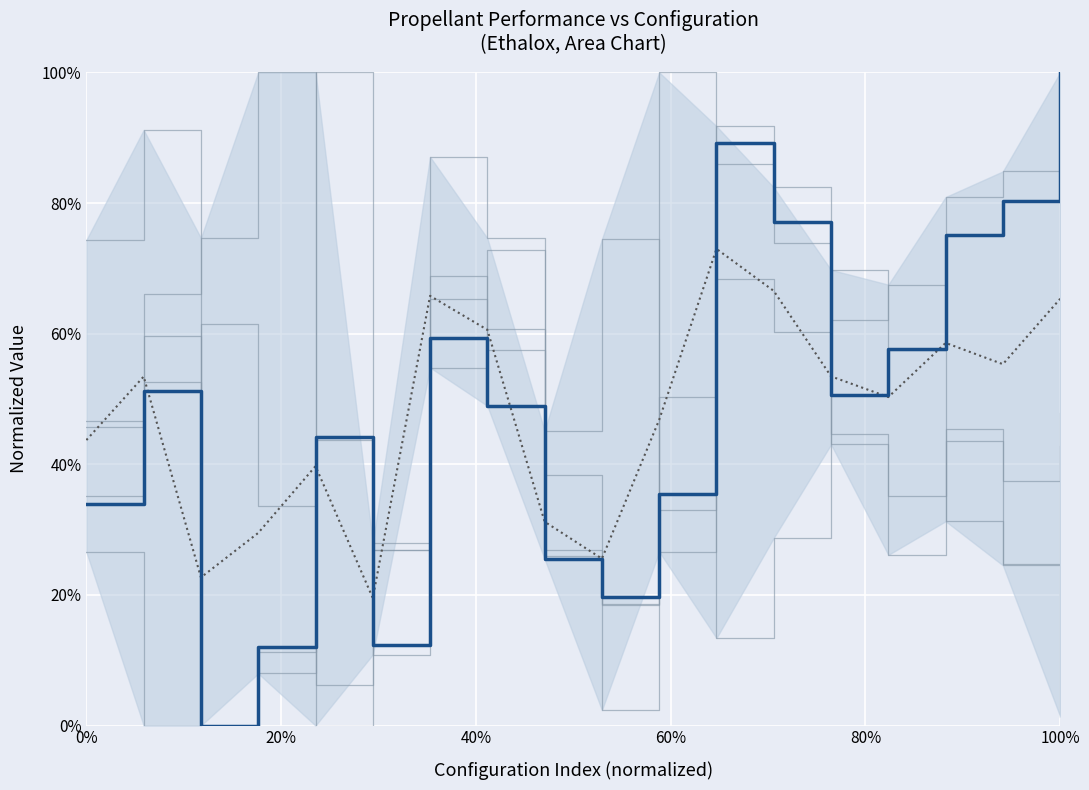

Is this an area chart (filled region under the line)?

No